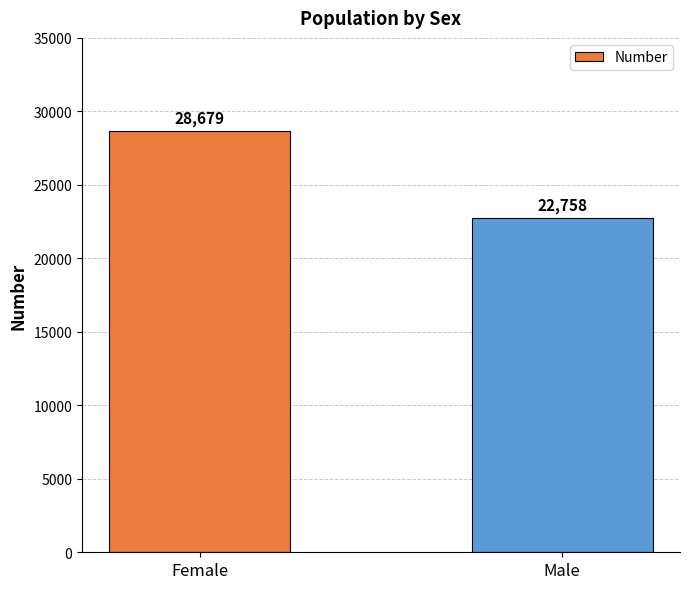

Reading right to left, extract all data points from this chart.

22758	28679